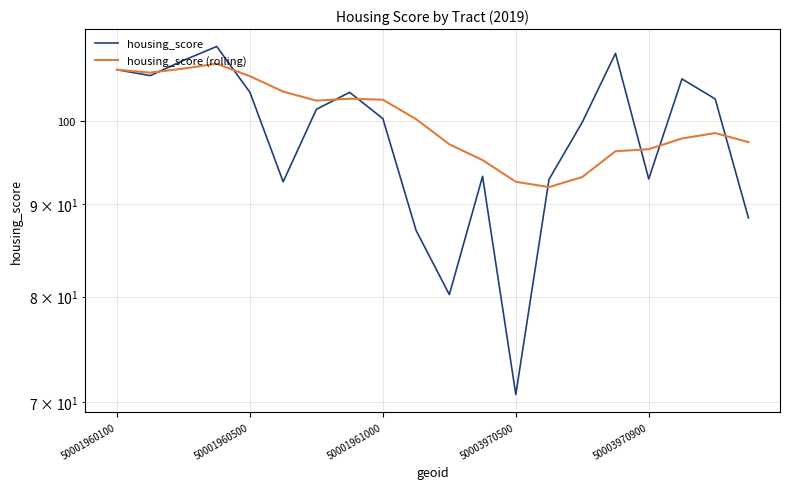

Between 9 and 16, which is larger?

16